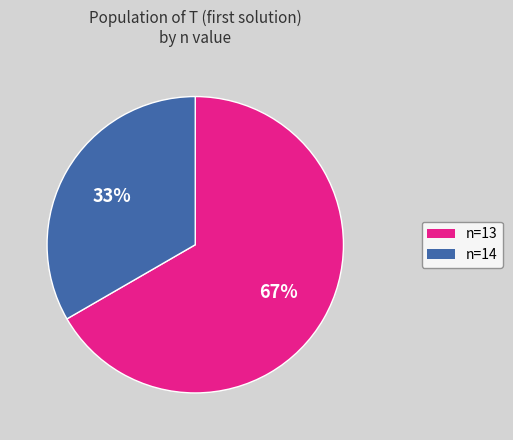

Is there any slice that represents more than half of the pie?

Yes